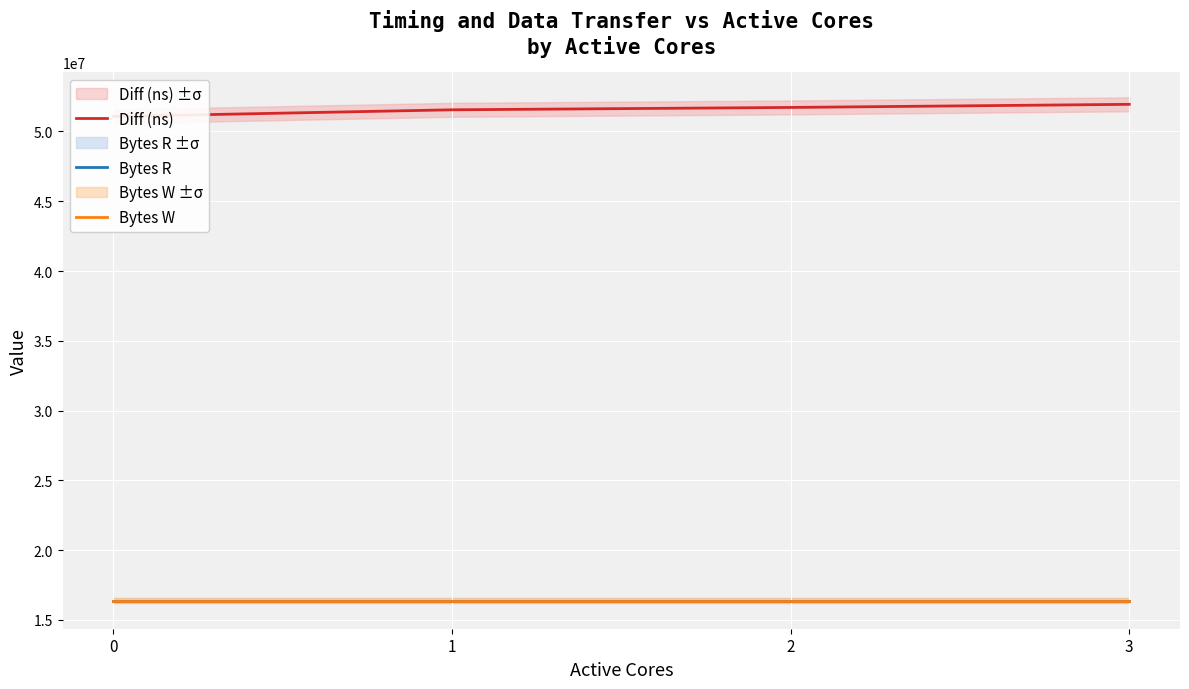

What is the average value of the Bytes W series?

16384000